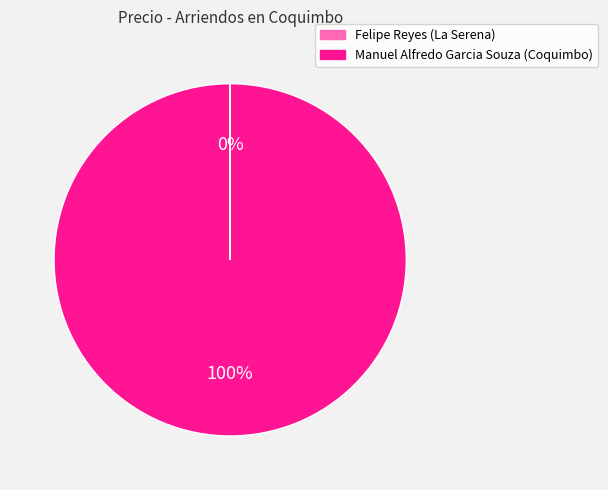

Is Manuel Alfredo Garcia Souza (Coquimbo) the majority of the pie?

Yes